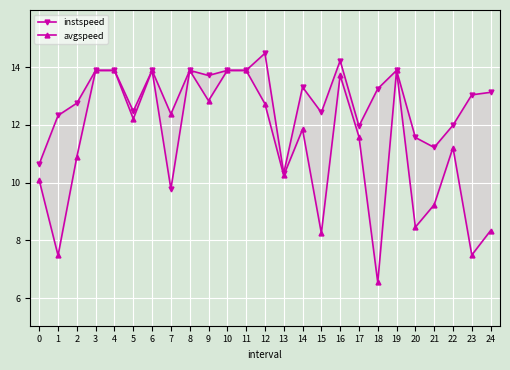

What are all the series names shown in the legend?

instspeed, avgspeed